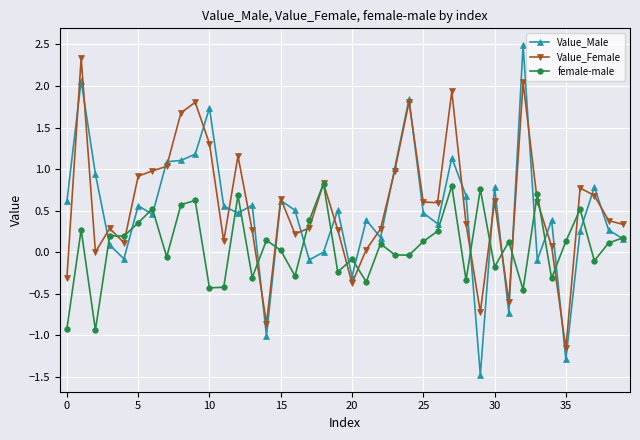

Does the chart have visible grid lines?

Yes